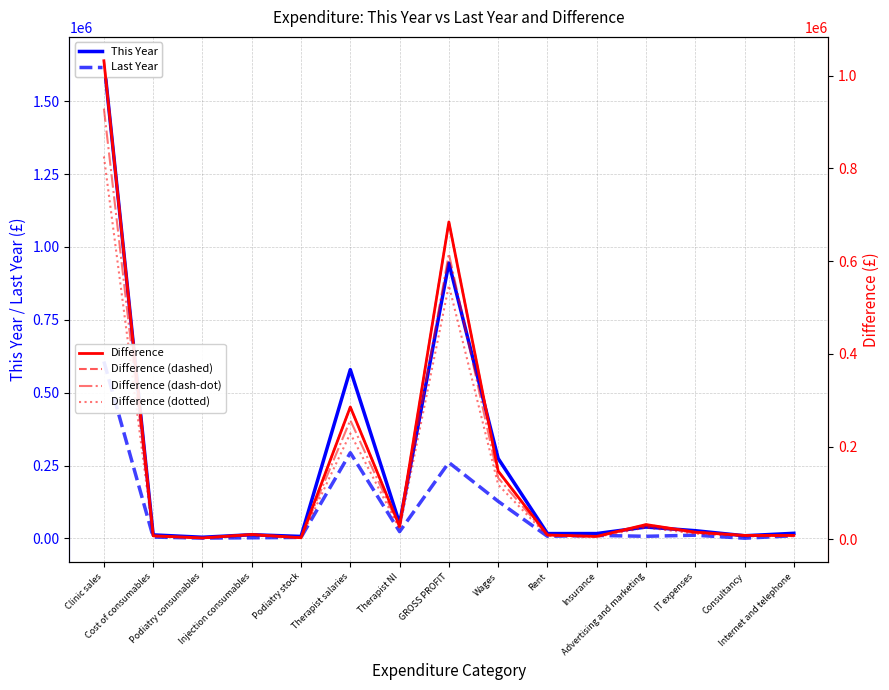

What is the maximum value shown in the chart?

1639109.0